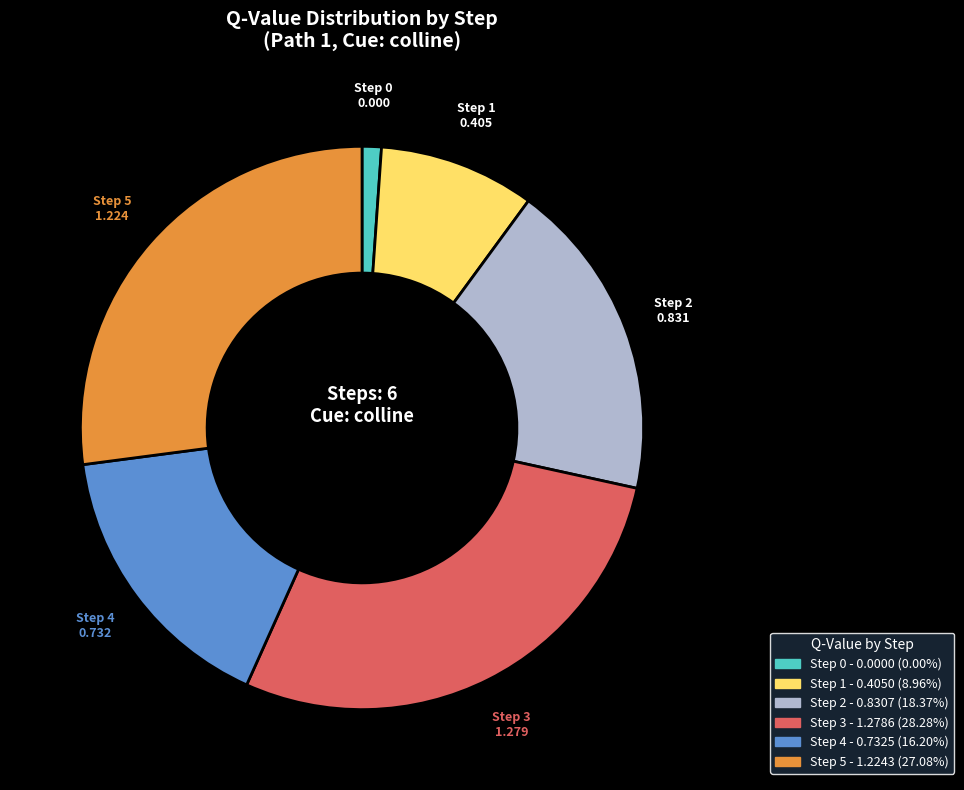

Is there a majority slice in this chart?

No